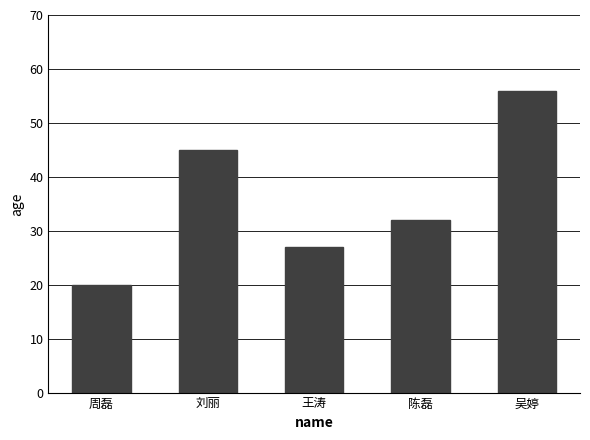

What is the difference between the second highest and minimum values?

25